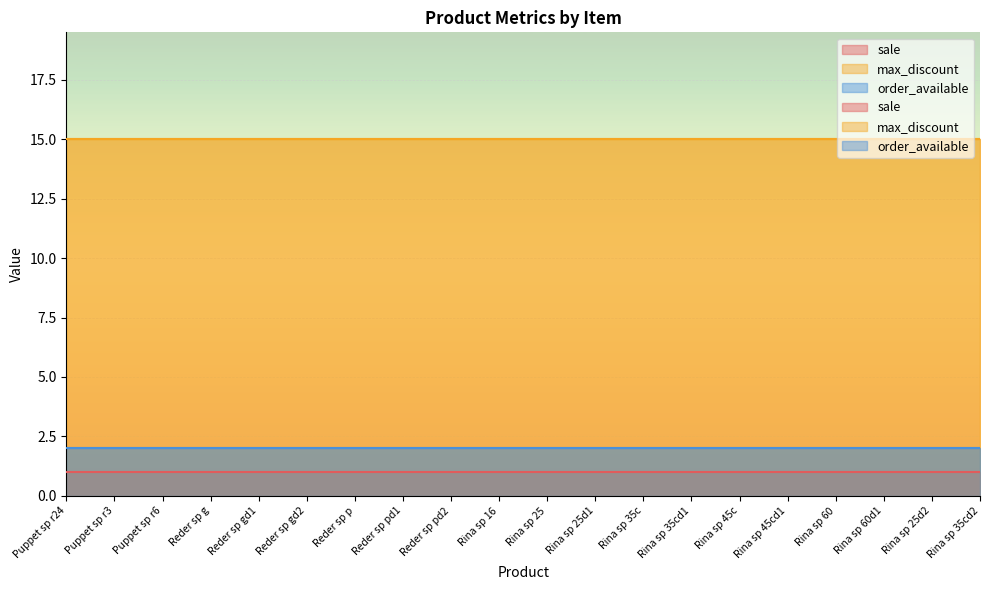

Between Rina sp 25d2 and Rina sp 45cd1, which is larger?

Rina sp 25d2